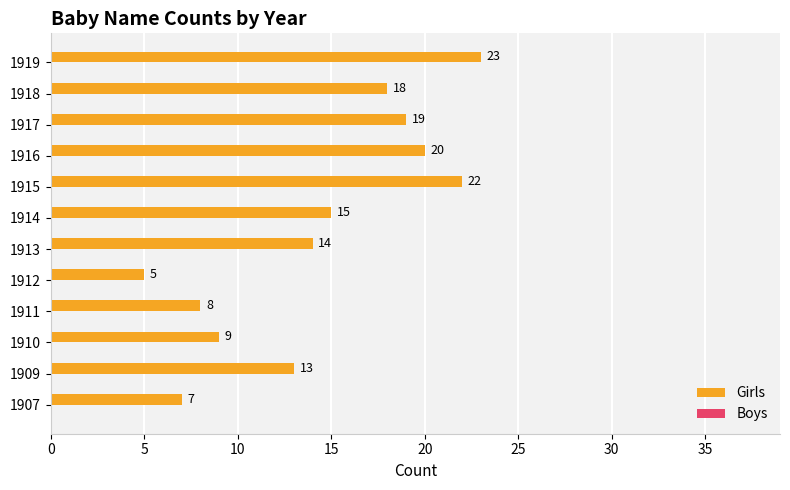

How many bars are there in total?

12